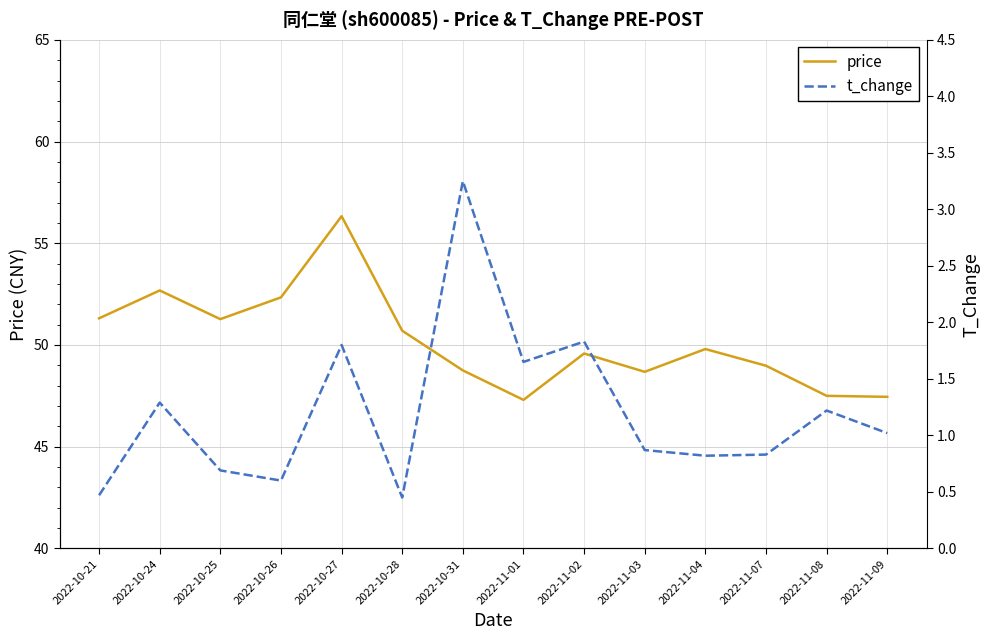

Between 2022-11-09 and 2022-11-07, which is larger?

2022-11-07